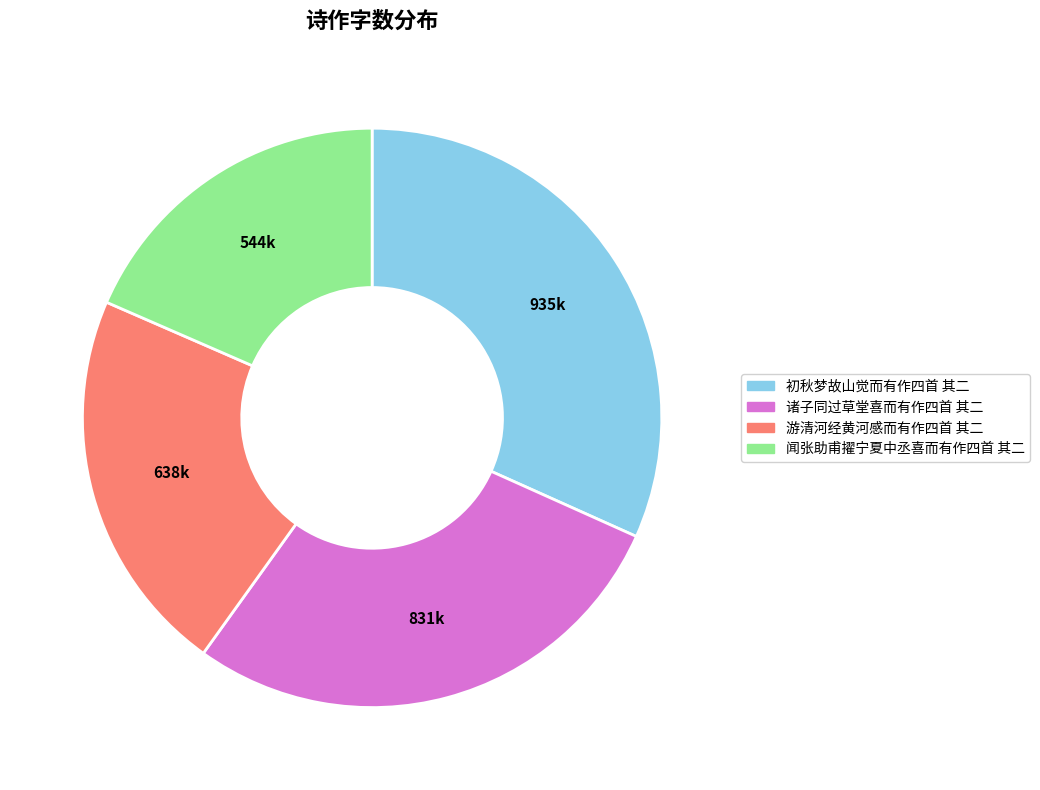

Count the number of slices in the pie.

4